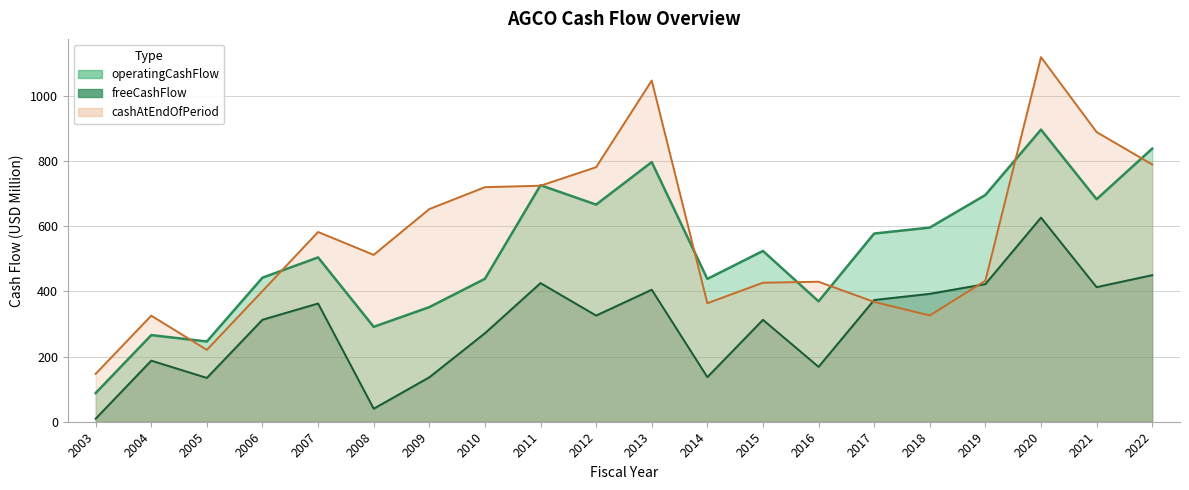

Reading left to right, transcribe all the data shown in this chart.

operatingCashFlow: 2003=88.0	2004=265.9	2005=246.3	2006=442.2	2007=504.3	2008=291.3	2009=351.7	2010=438.7	2011=725.9	2012=666.4	2013=797.0	2014=438.4	2015=524.2	2016=369.5	2017=577.6	2018=595.9	2019=695.9	2020=896.5	2021=682.9	2022=838.2
freeCashFlow: 2003=9.3	2004=187.5	2005=134.5	2006=313.1	2007=362.9	2008=40.0	2009=136.4	2010=271.6	2011=425.5	2012=325.9	2013=405.2	2014=136.9	2015=312.8	2016=168.5	2017=373.7	2018=392.6	2019=422.5	2020=626.6	2021=413.1	2022=449.9
cashAtEndOfPeriod: 2003=147.0	2004=325.6	2005=220.6	2006=401.1	2007=582.4	2008=512.2	2009=652.7	2010=719.9	2011=724.4	2012=781.3	2013=1047.2	2014=363.7	2015=426.7	2016=429.7	2017=367.7	2018=326.1	2019=432.8	2020=1119.1	2021=889.1	2022=789.5